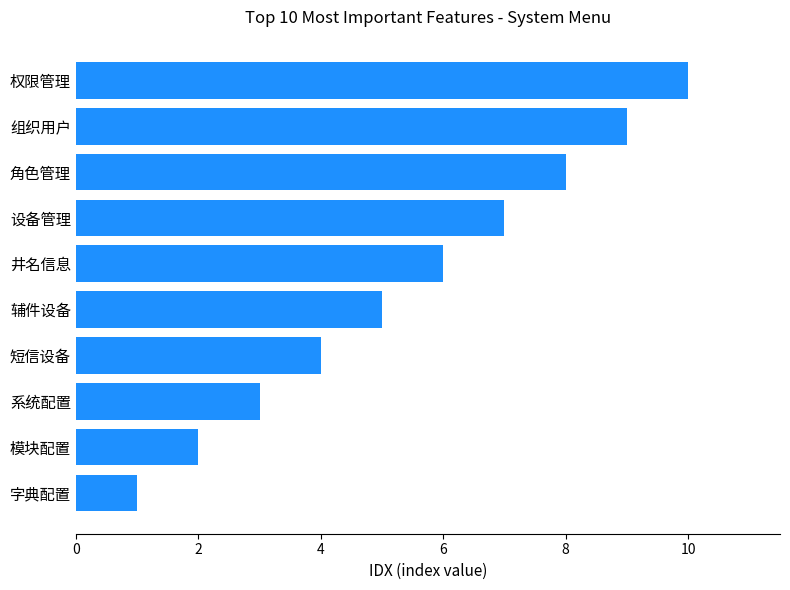

What is the difference between the maximum and second lowest values?

8